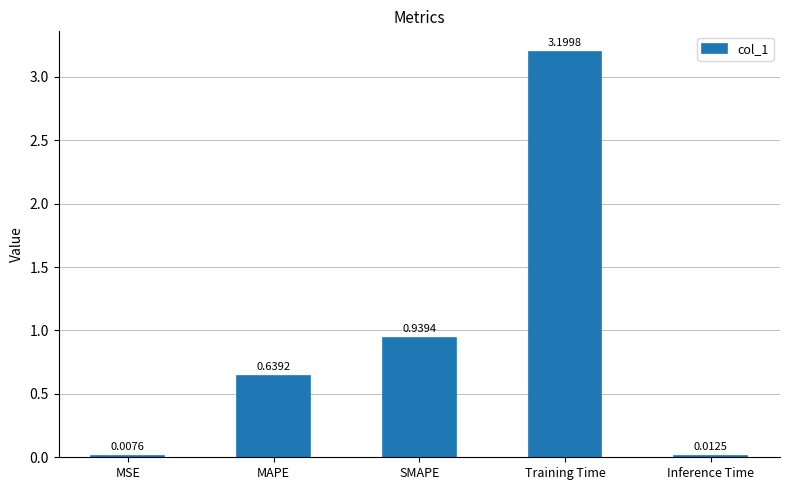

At which label is the value closest to 1?

SMAPE